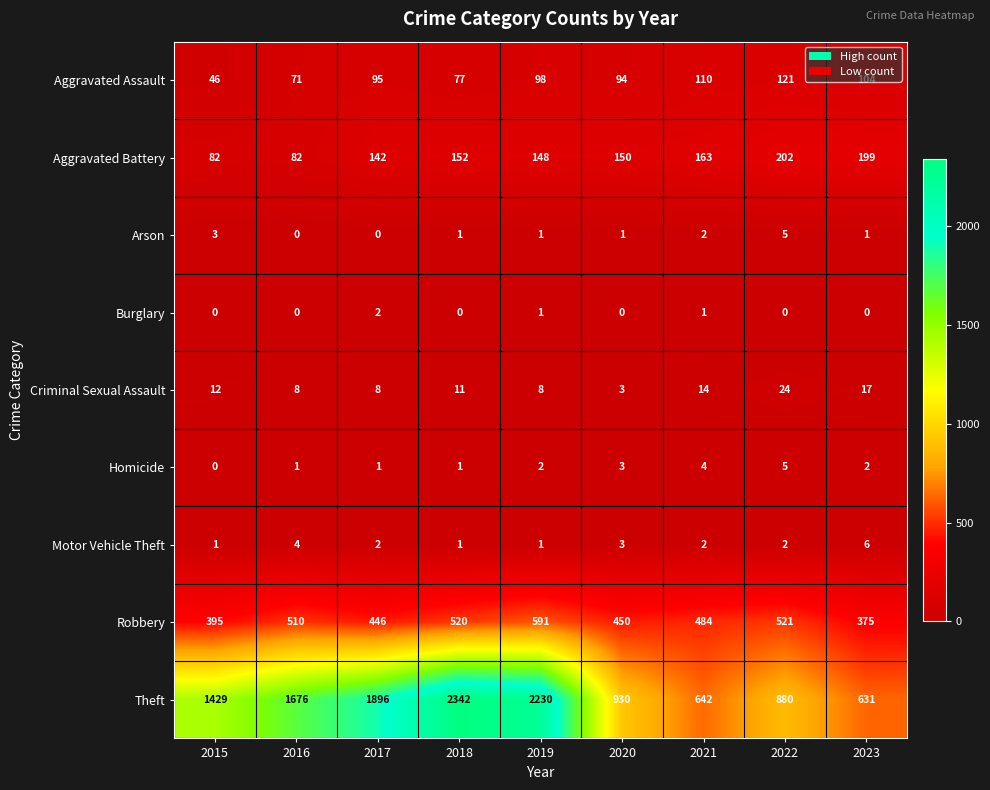

At which category is the sum across all series the highest?

2018